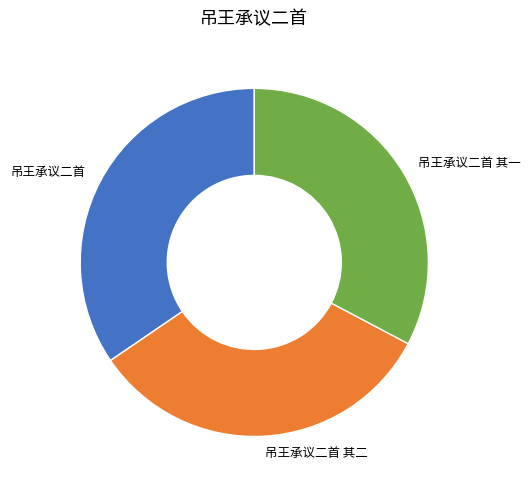

Which category has the biggest portion of the pie?

吊王承议二首